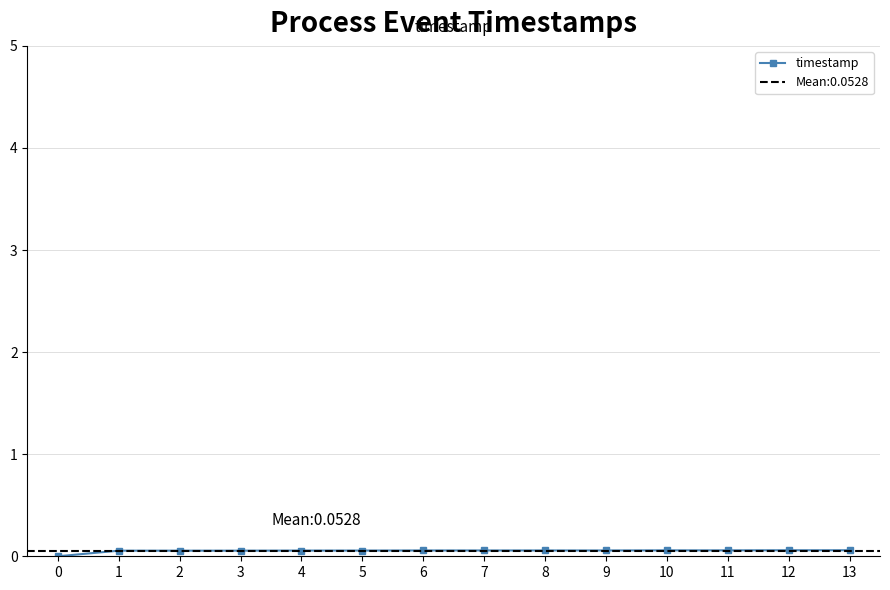

What is the sum of the values at 8 and 3?

0.1